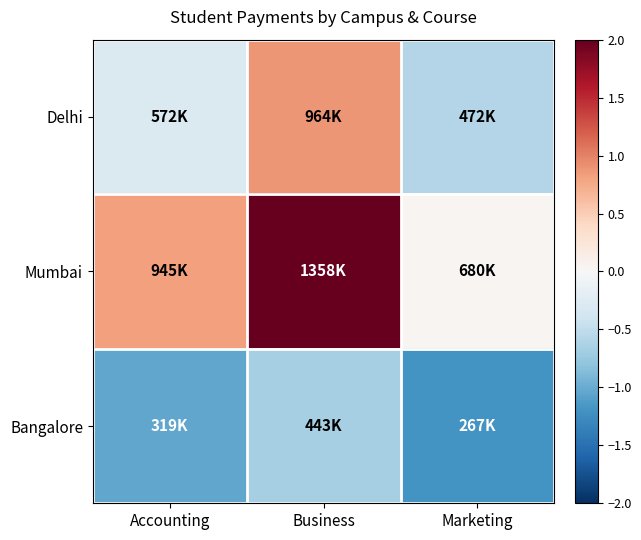

List the series in order of their peak value, lowest first.

Bangalore, Delhi, Mumbai